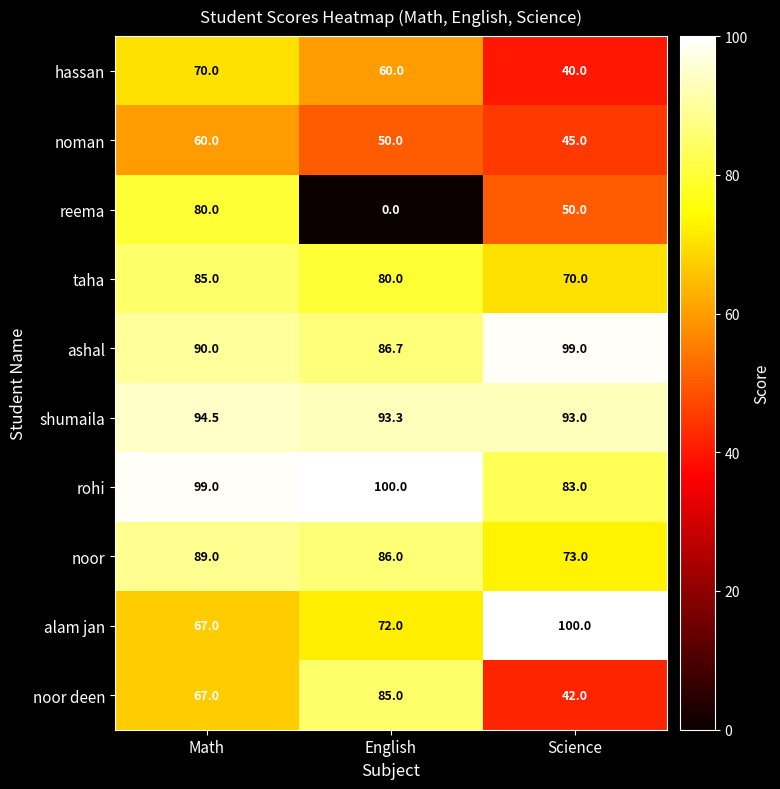

Reading right to left, extract all data points from this chart.

hassan: 40.0	60.0	70.0
noman: 45.0	50.0	60.0
reema: 50.0	0.0	80.0
taha: 70.0	80.0	85.0
ashal: 99.0	86.7	90.0
shumaila: 93.0	93.3	94.5
rohi: 83.0	100.0	99.0
noor: 73.0	86.0	89.0
alam jan: 100.0	72.0	67.0
noor deen: 42.0	85.0	67.0